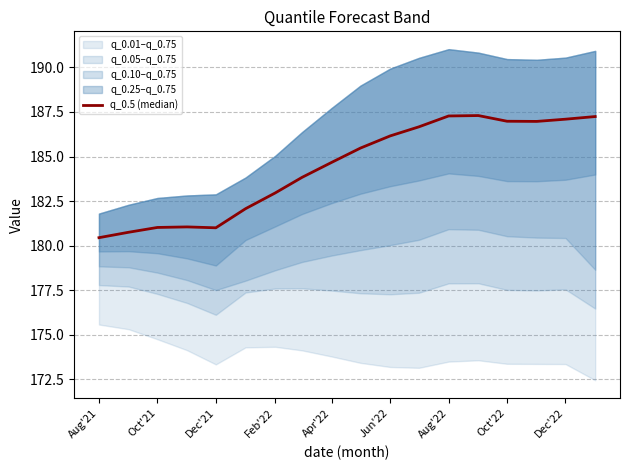

Count the number of categories in the chart.

18